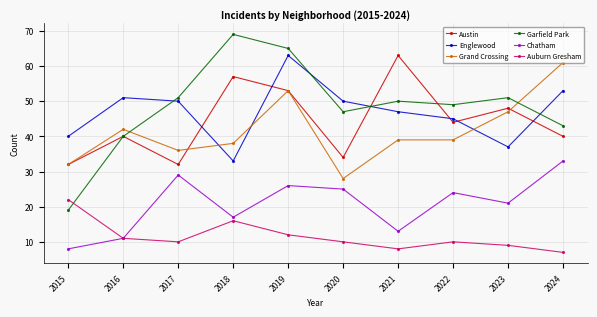

Which series ends up on top after the final intersection of Austin and Englewood?

Englewood